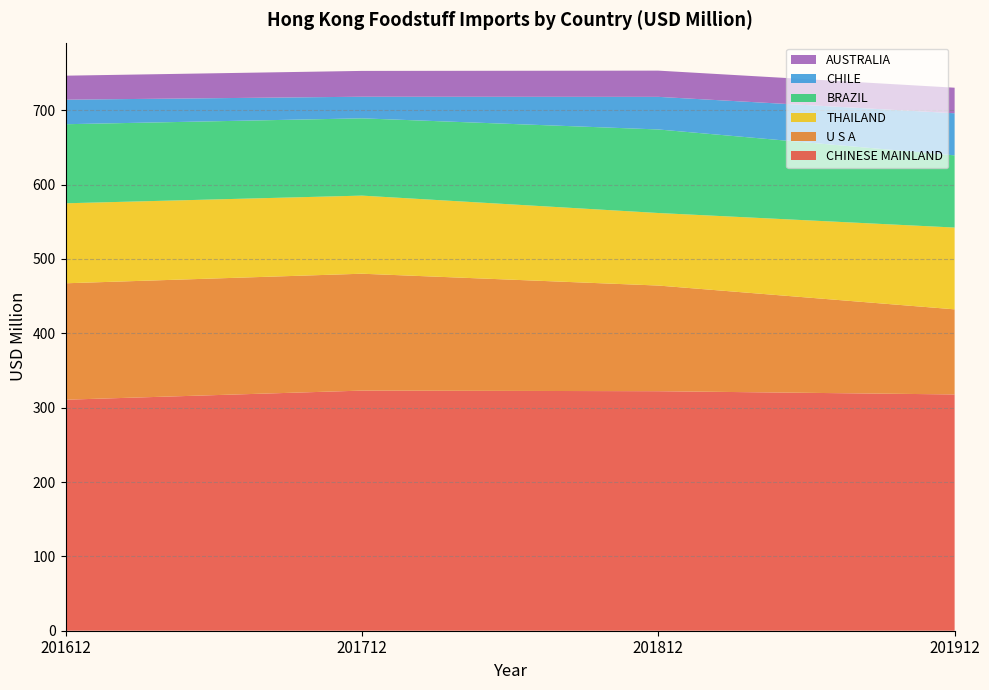

Reading right to left, list all the values displayed in this chart.

CHINESE MAINLAND: 201912=317.8	201812=322.1	201712=322.9	201612=310.7
U S A: 201912=114.5	201812=142.1	201712=157.2	201612=156.6
THAILAND: 201912=110.0	201812=97.6	201712=105.0	201612=107.6
BRAZIL: 201912=97.1	201812=112.4	201712=103.9	201612=106.3
CHILE: 201912=56.6	201812=43.9	201712=29.1	201612=33.0
AUSTRALIA: 201912=34.4	201812=35.3	201712=34.7	201612=32.3